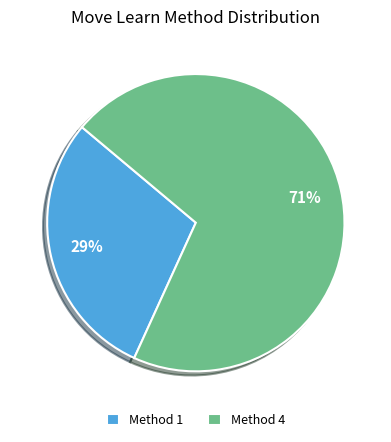

The Method 1 slice represents 38% of the pie. True or false?

False